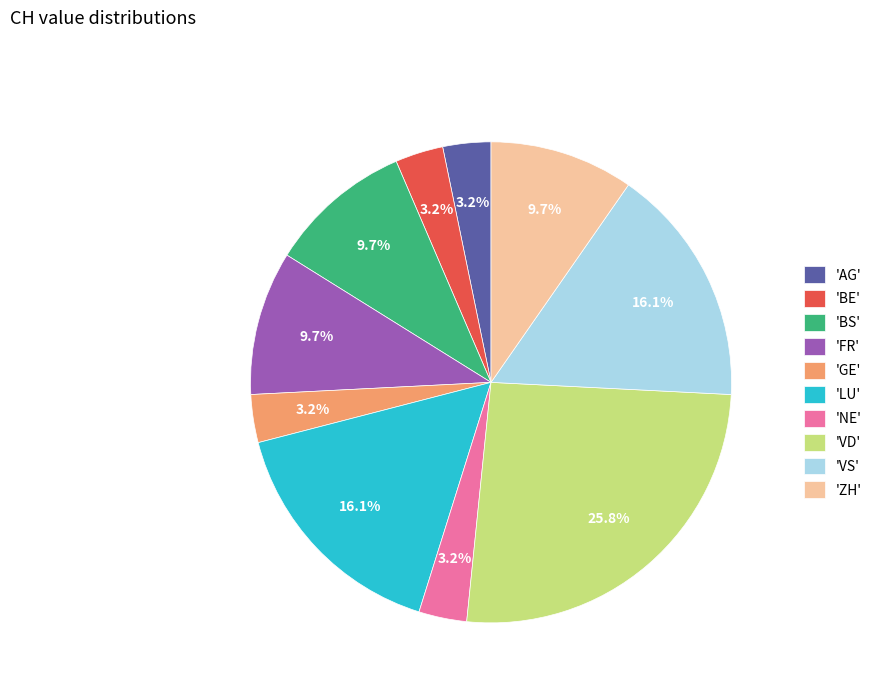

How much of the chart is everything except 'BS'?

90.3%